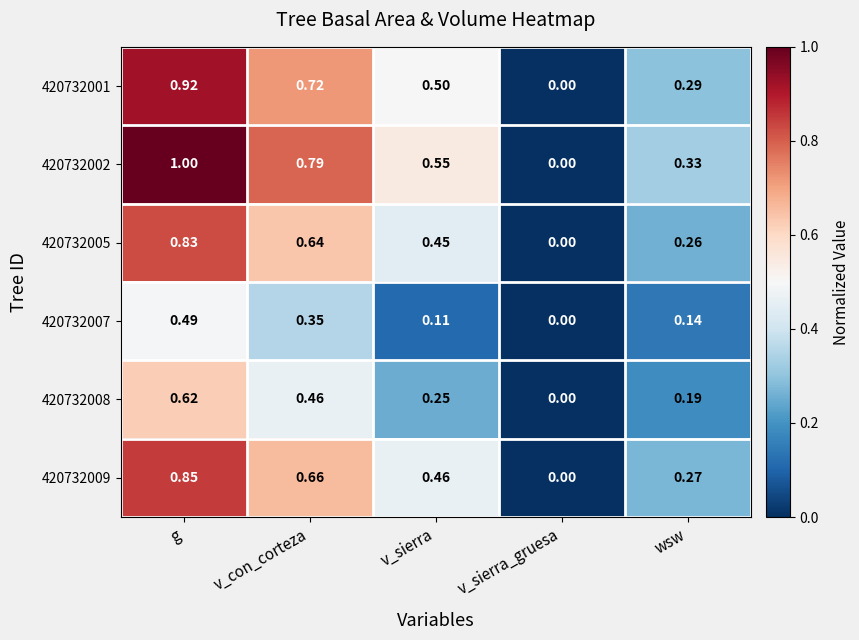

Which category has the lowest value across all series?

v_sierra_gruesa